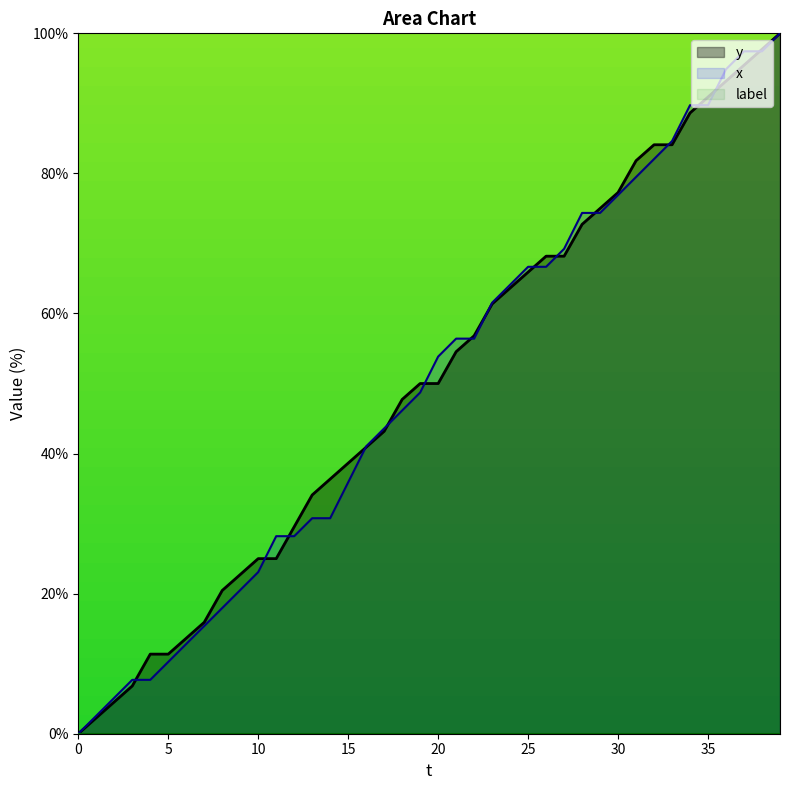

How many lines are shown in the chart?

3